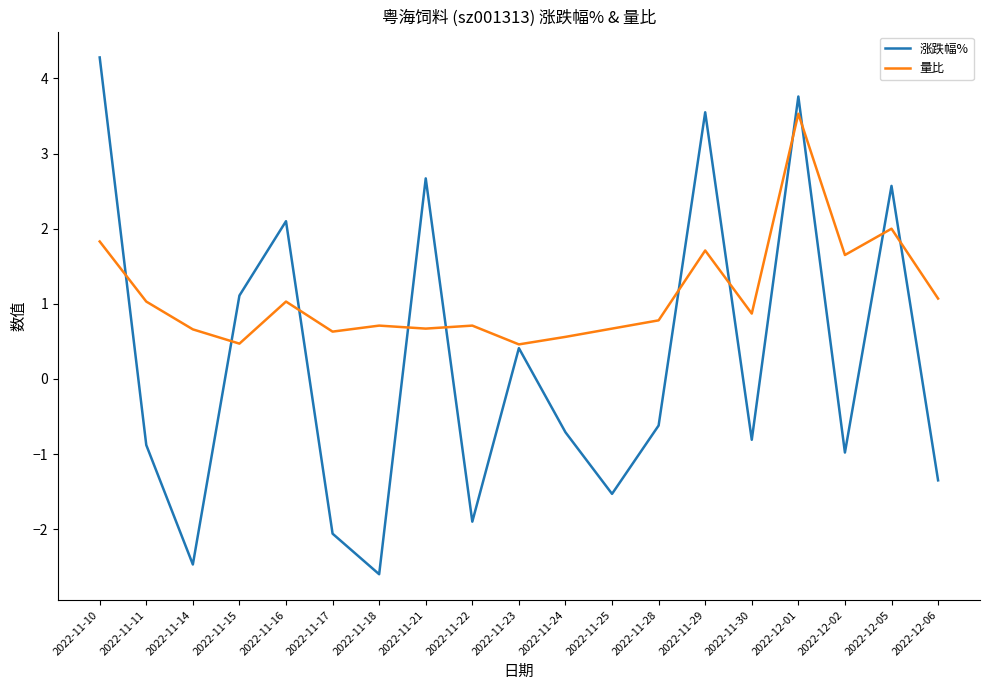

True or false: 量比 and 涨跌幅% cross at least once.

True